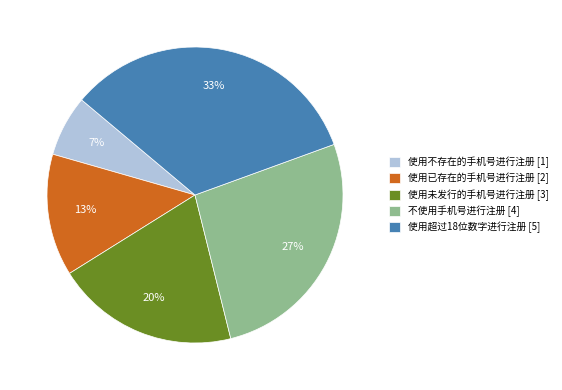

Between 使用超过18位数字进行注册 [5] and 使用未发行的手机号进行注册 [3], which is larger?

使用超过18位数字进行注册 [5]